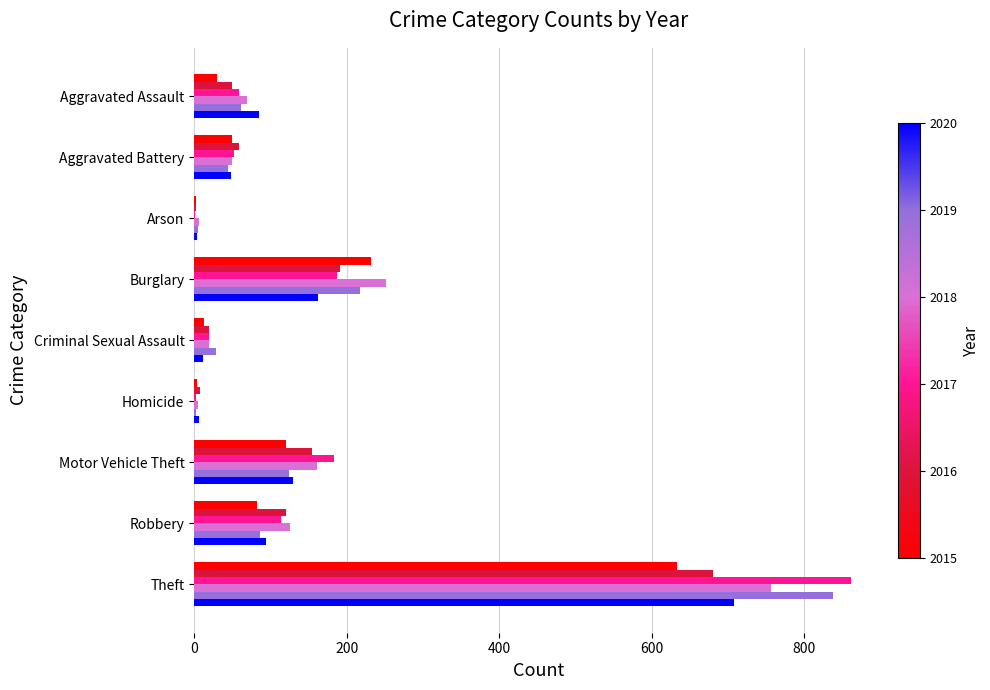

At which category is the sum across all series the highest?

Theft